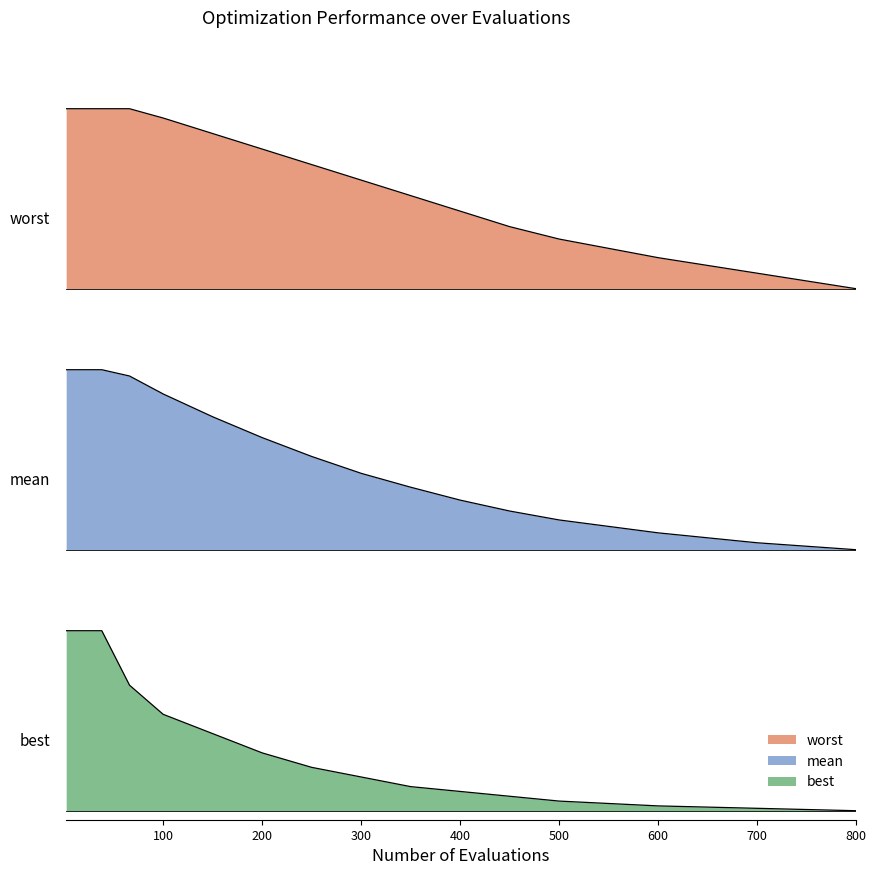

True or false: evals and mean cross at least once.

False